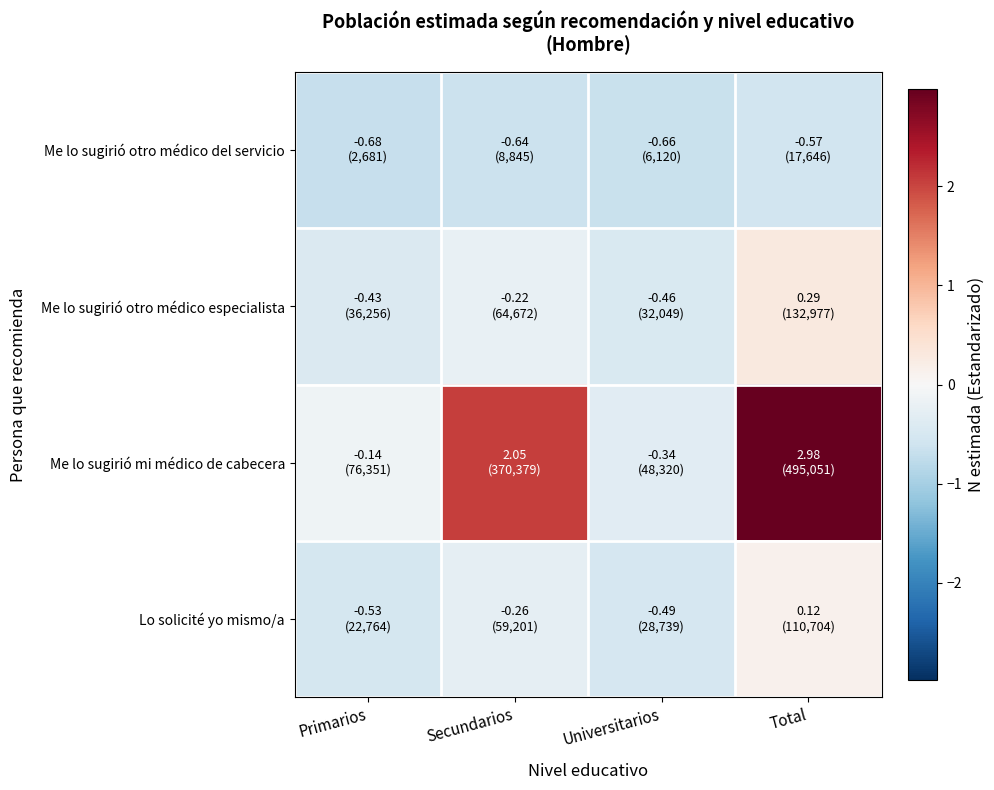

At how many categories does at least one series exceed 0?

2